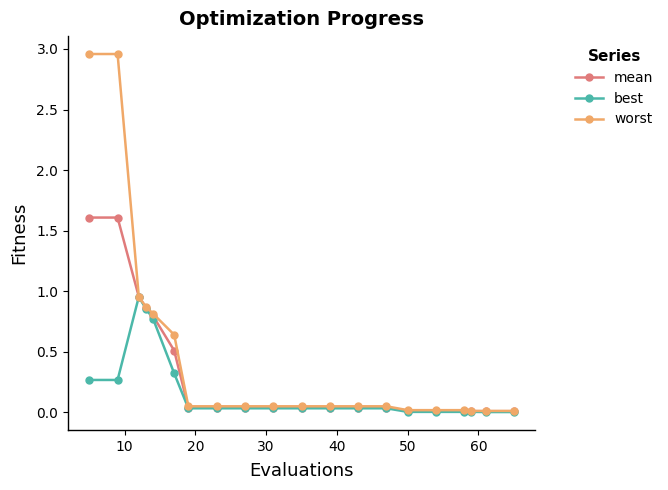

Which series has the largest range (max minus min)?

worst